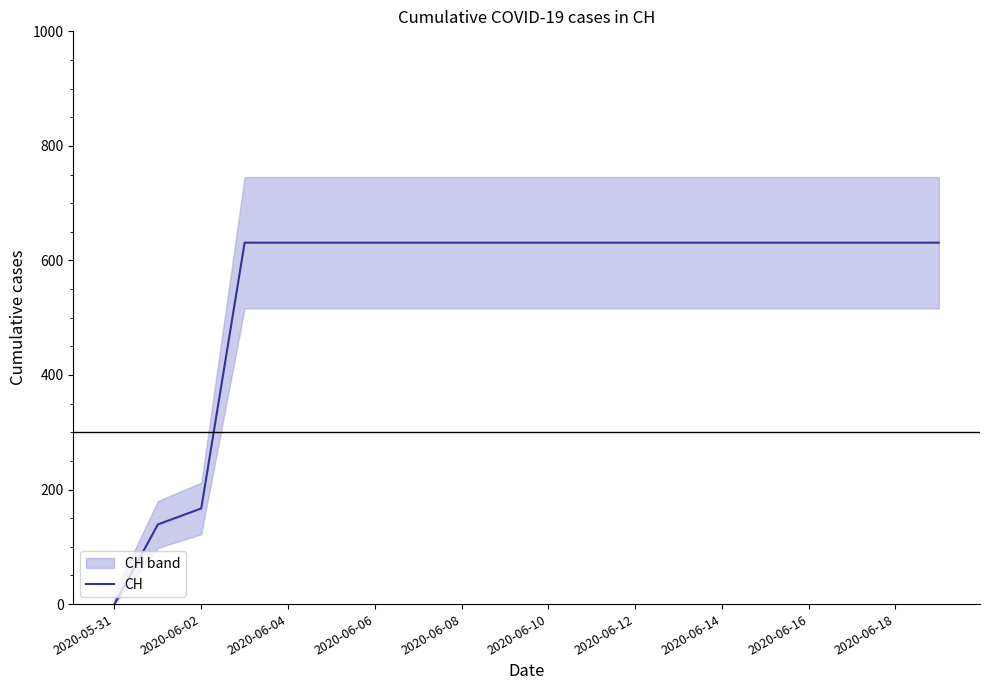

Where is CH nearest to the value 315?

2020-06-02